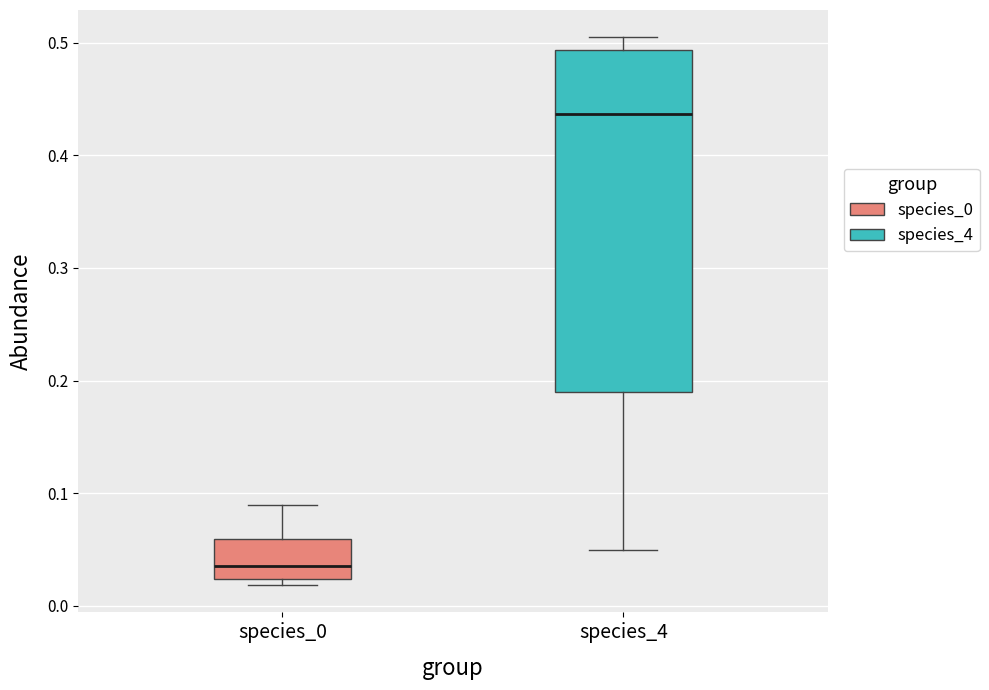

Reading left to right, transcribe this box plot: for each box, give where its median line is, the range the box spans, and where its two whiskers end, as read against the y-axis. The values are not printed on the chart, so give them approximately, as read against the axis.

species_0: median 0.04, box 0.02 to 0.06, whiskers 0.02 (just below the box's lower edge) to 0.09
species_4: median 0.44, box 0.19 to 0.49, whiskers 0.05 to 0.50